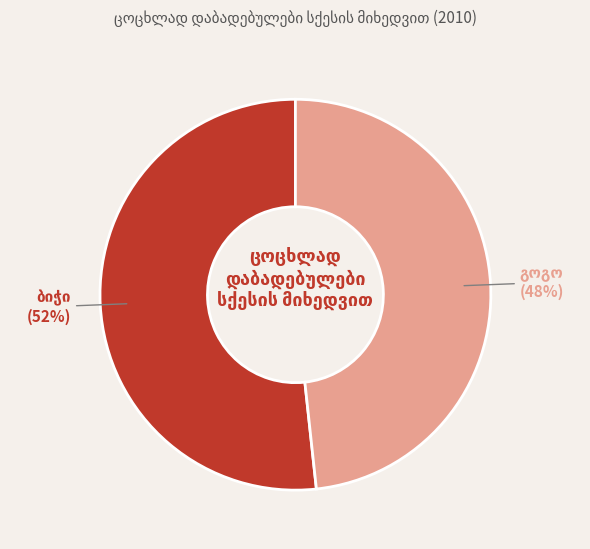

Is there any slice that represents more than half of the pie?

Yes